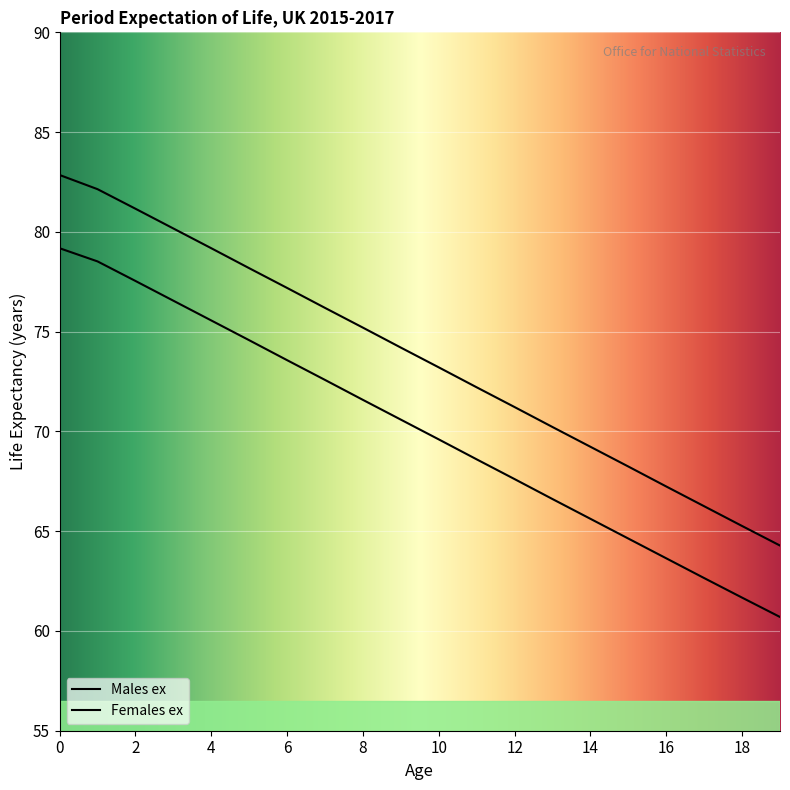

At how many categories does at least one series exceed 69?

15